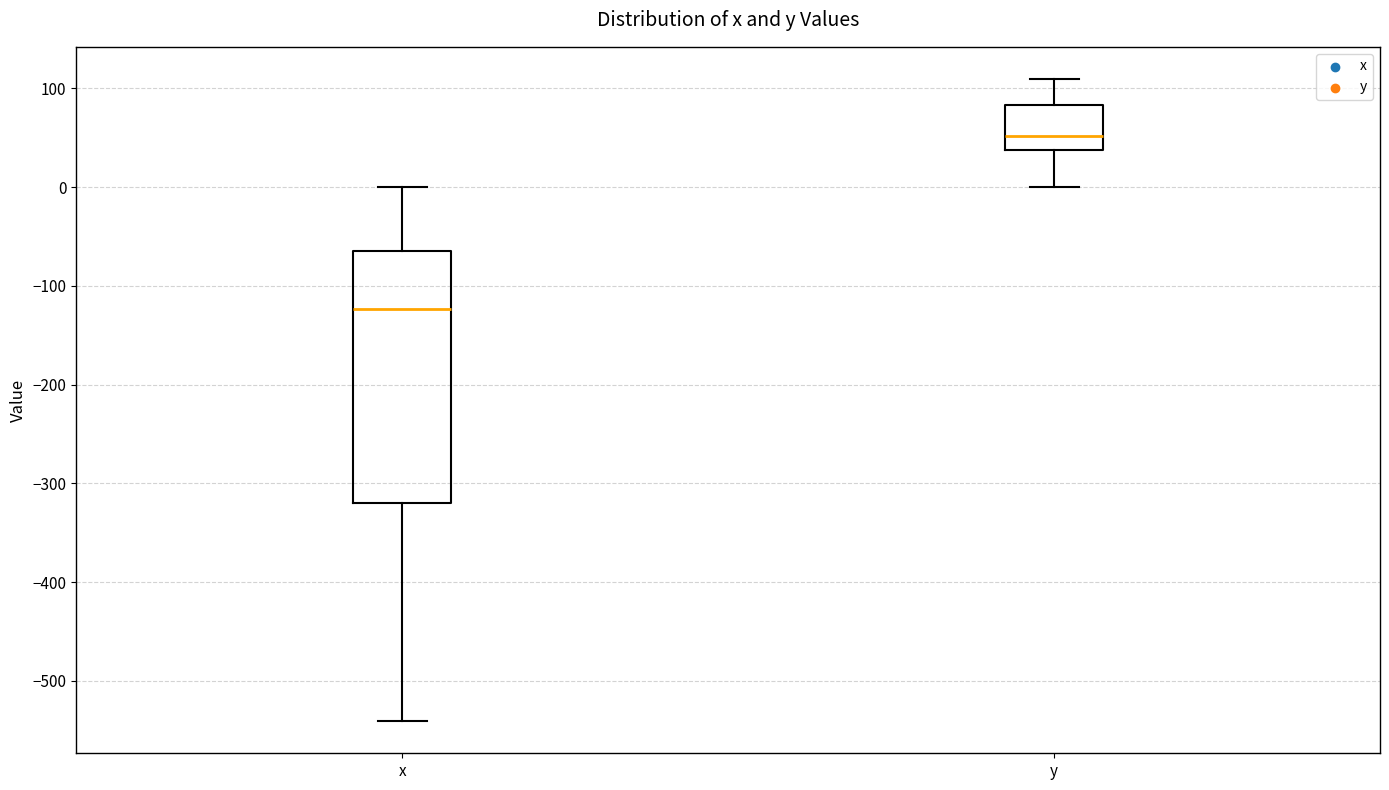

Which box has the highest median line?

y